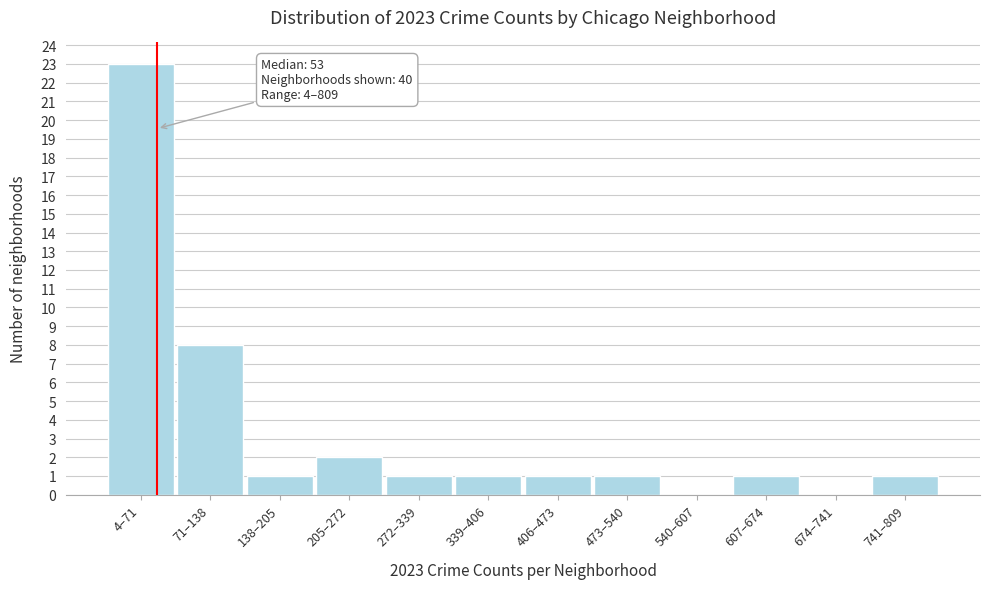

Reading right to left, what are all the values shown in this chart?

741–809=1	674–741=0	607–674=1	540–607=0	473–540=1	406–473=1	339–406=1	272–339=1	205–272=2	138–205=1	71–138=8	4–71=23